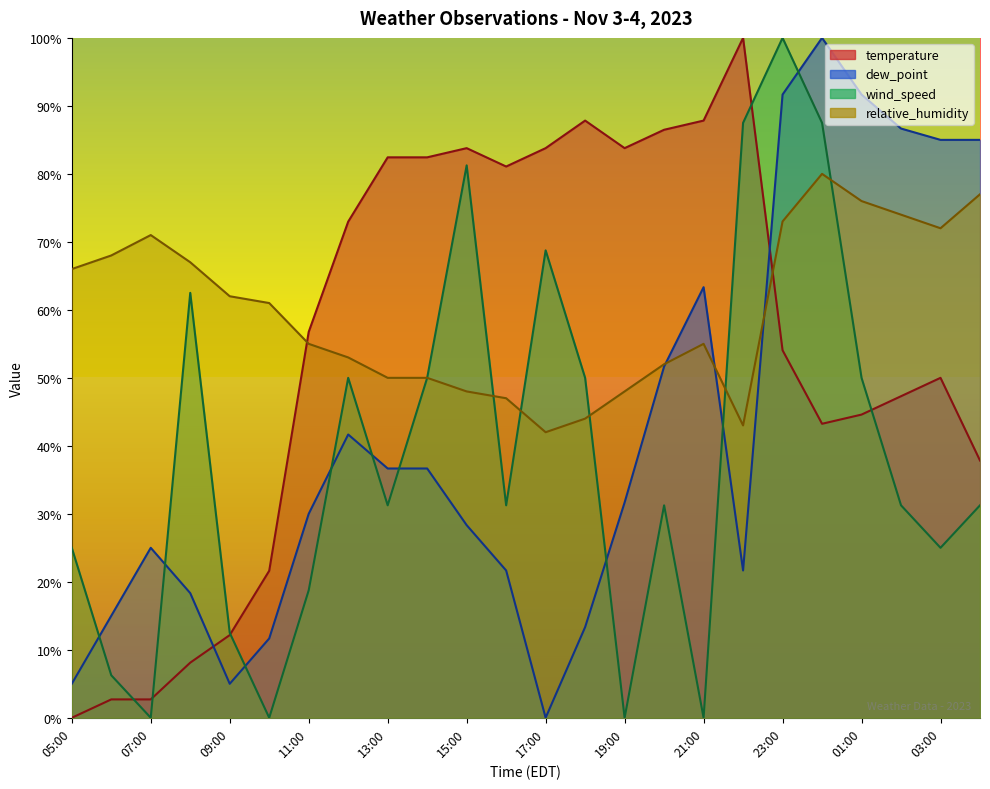

At which category does dew_point reach its first local valley?

09:00